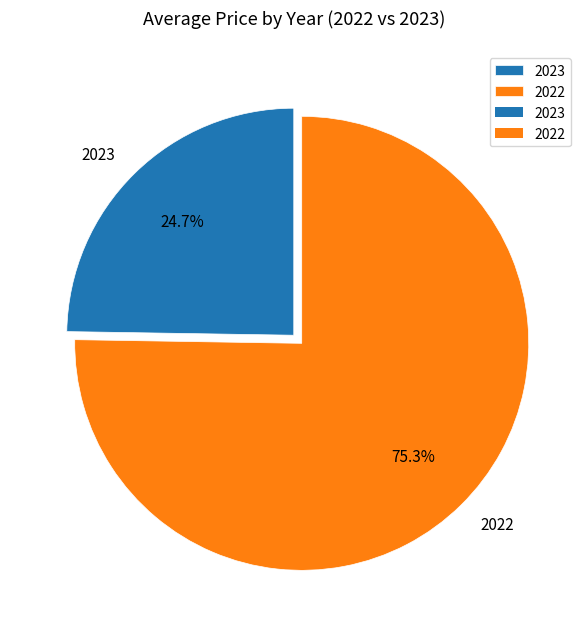

To the nearest percent, what portion does 2022 represent?

75%